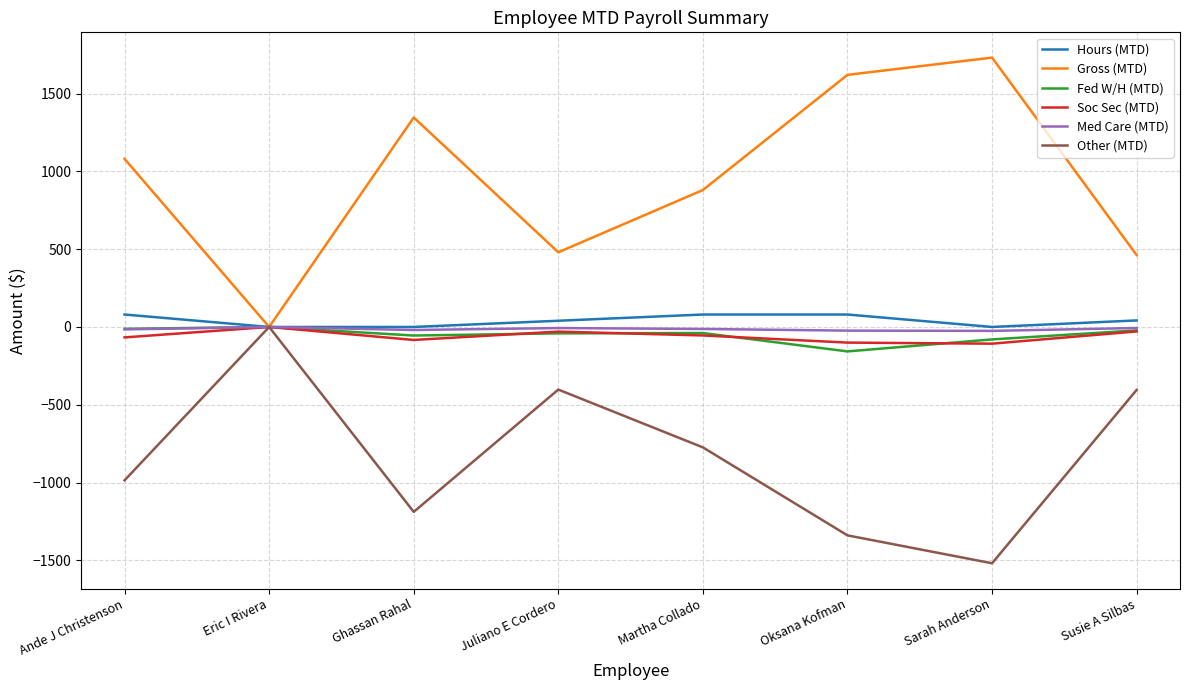

What is the highest value of the Hours (MTD) series?

80.0